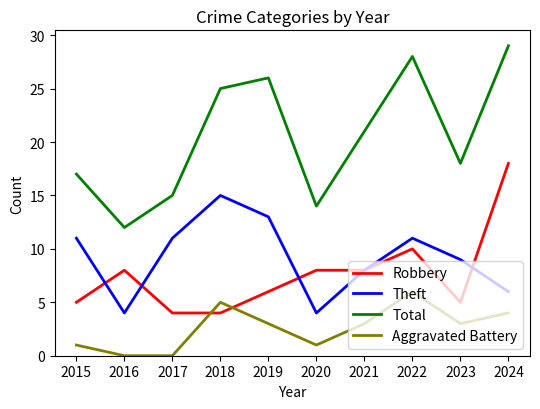

At which category is the sum across all series the highest?

2024